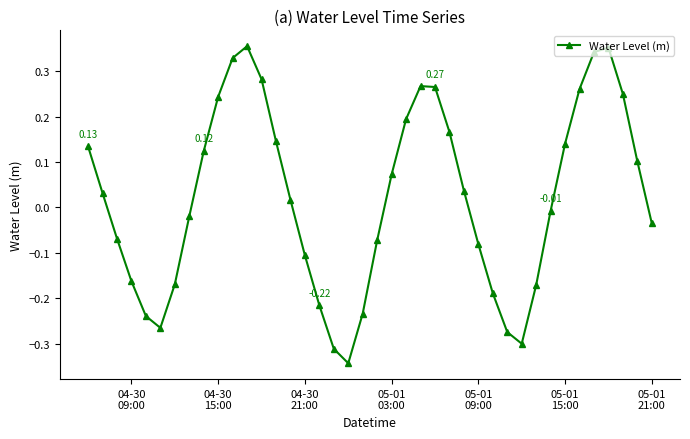

True or false: the data has more than 2 interior local peaks.

True